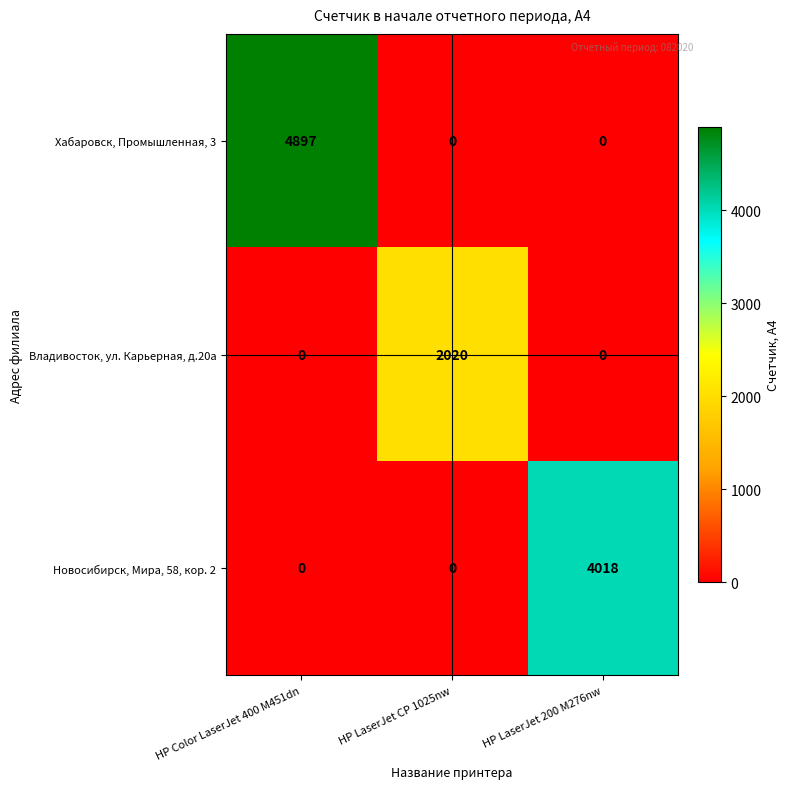

List the series in order of their peak value, highest first.

Хабаровск, Промышленная, 3, Новосибирск, Мира, 58, кор. 2, Владивосток, ул. Карьерная, д.20а